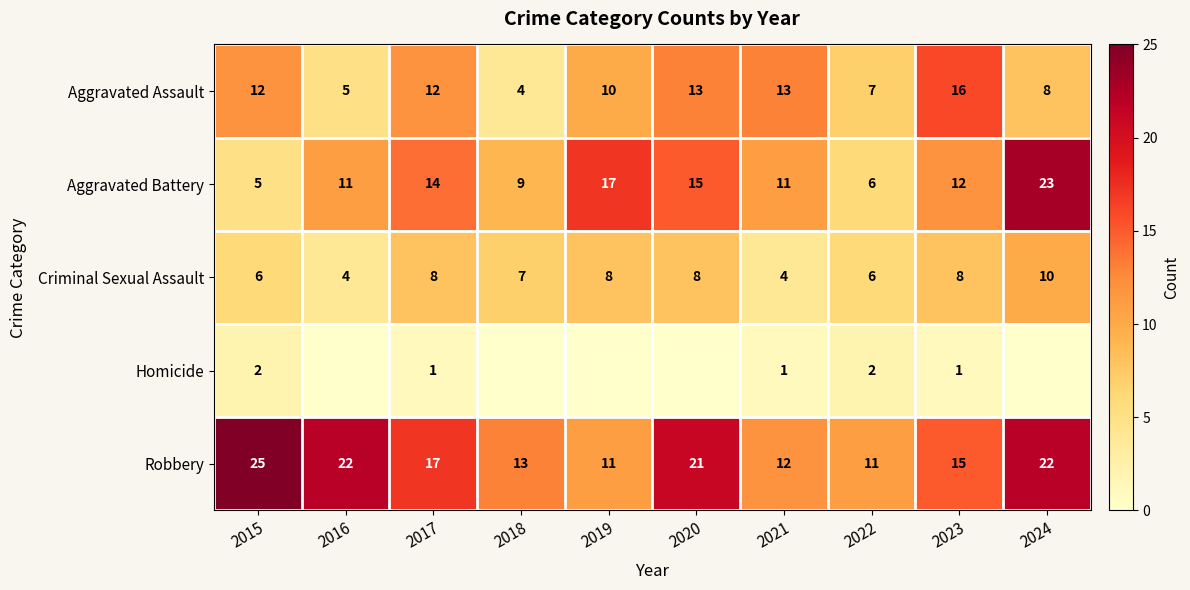

True or false: Criminal Sexual Assault has a value of 6 at 2022.

True